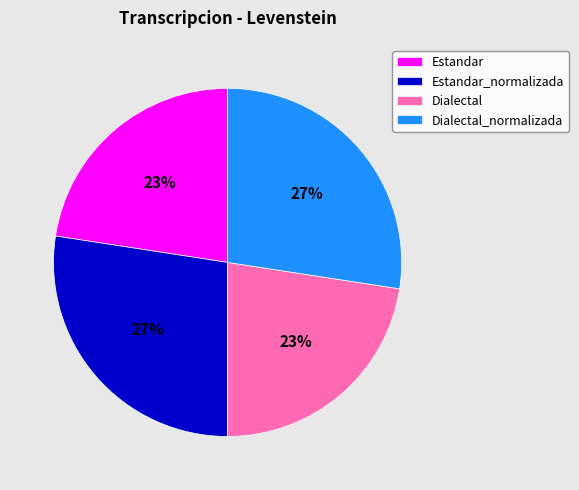

The Dialectal_normalizada slice represents 33% of the pie. True or false?

False